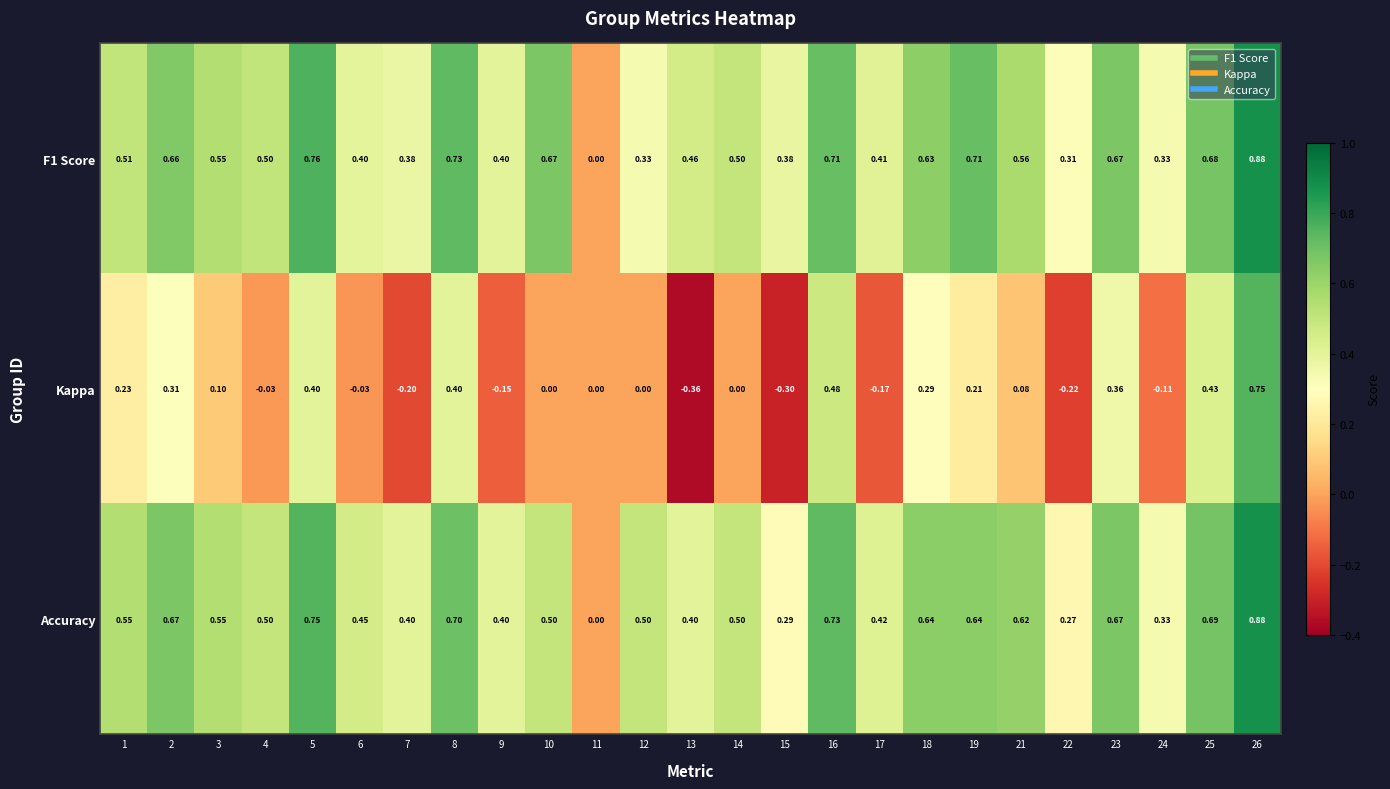

Is the value of Accuracy at 16 greater than the value of F1 Score at 5?

No